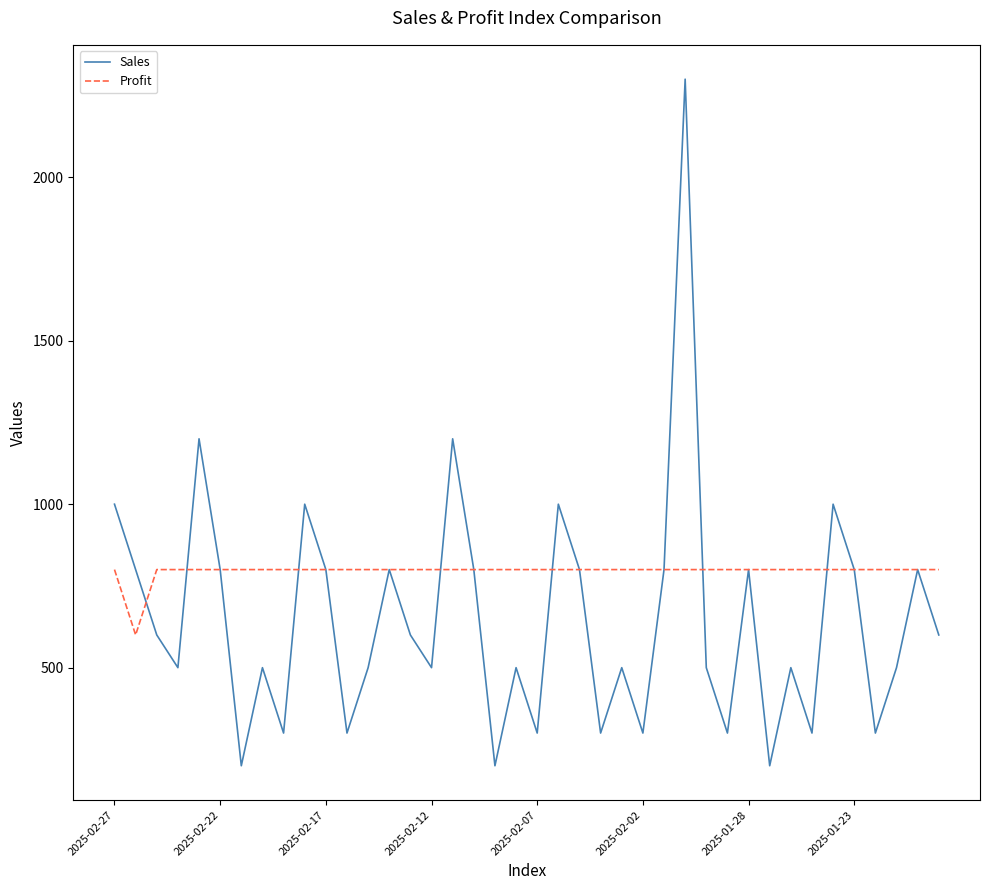

What is the minimum value shown in the chart?

200